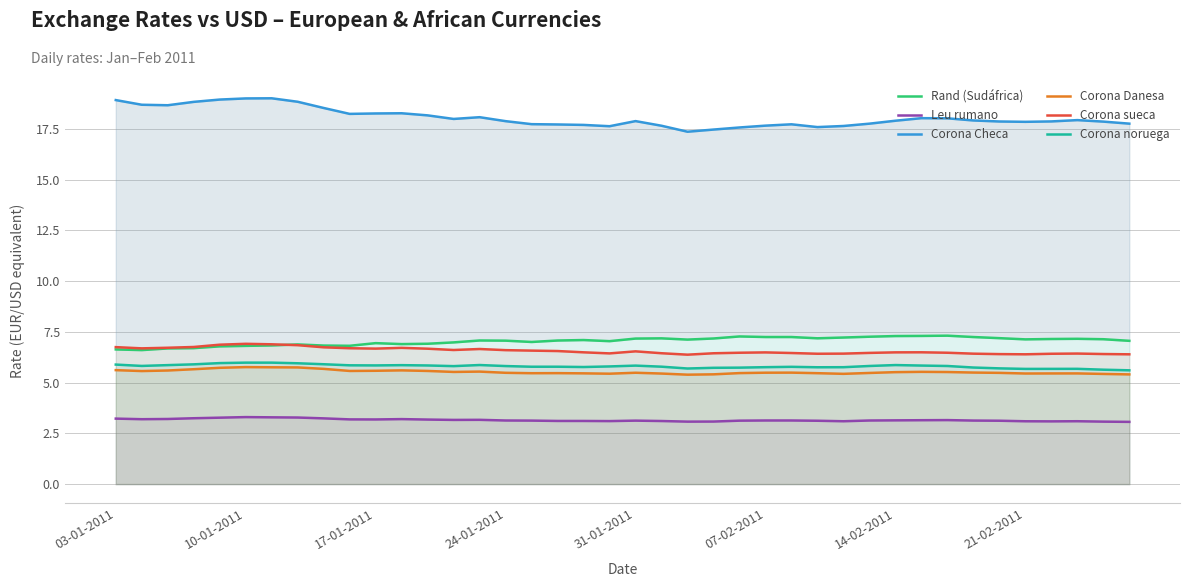

What is the highest value of the Corona sueca series?

6.9